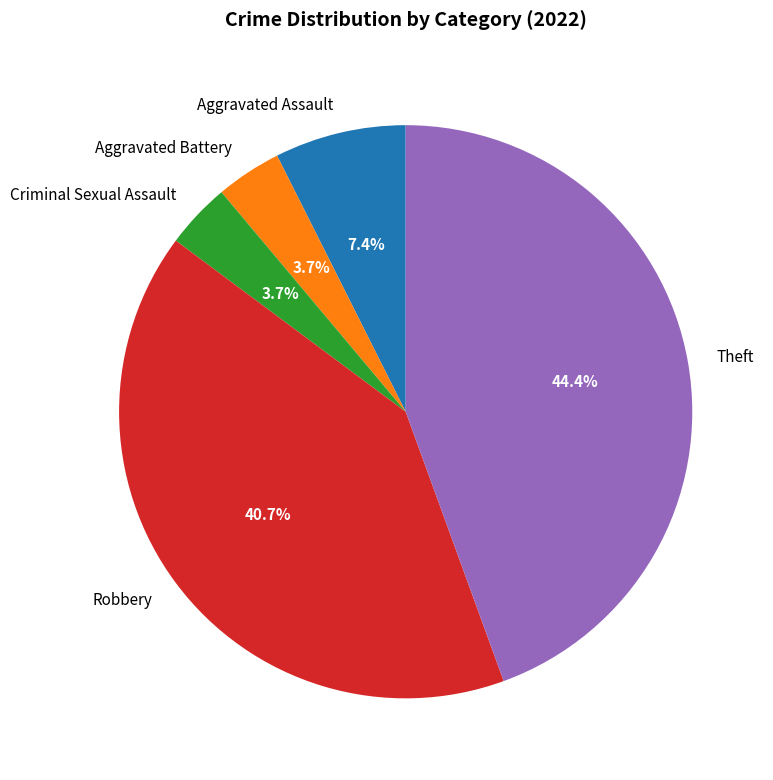

The Robbery slice represents 47% of the pie. True or false?

False